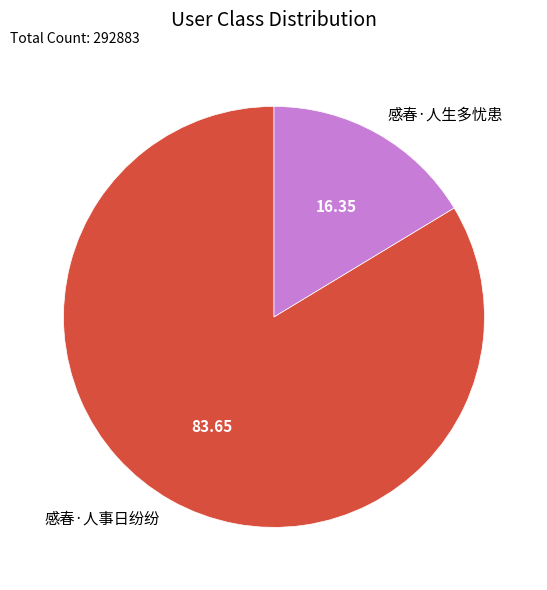

Combined, do 感春·人事日纷纷 and 感春·人生多忧患 account for over 50%?

Yes